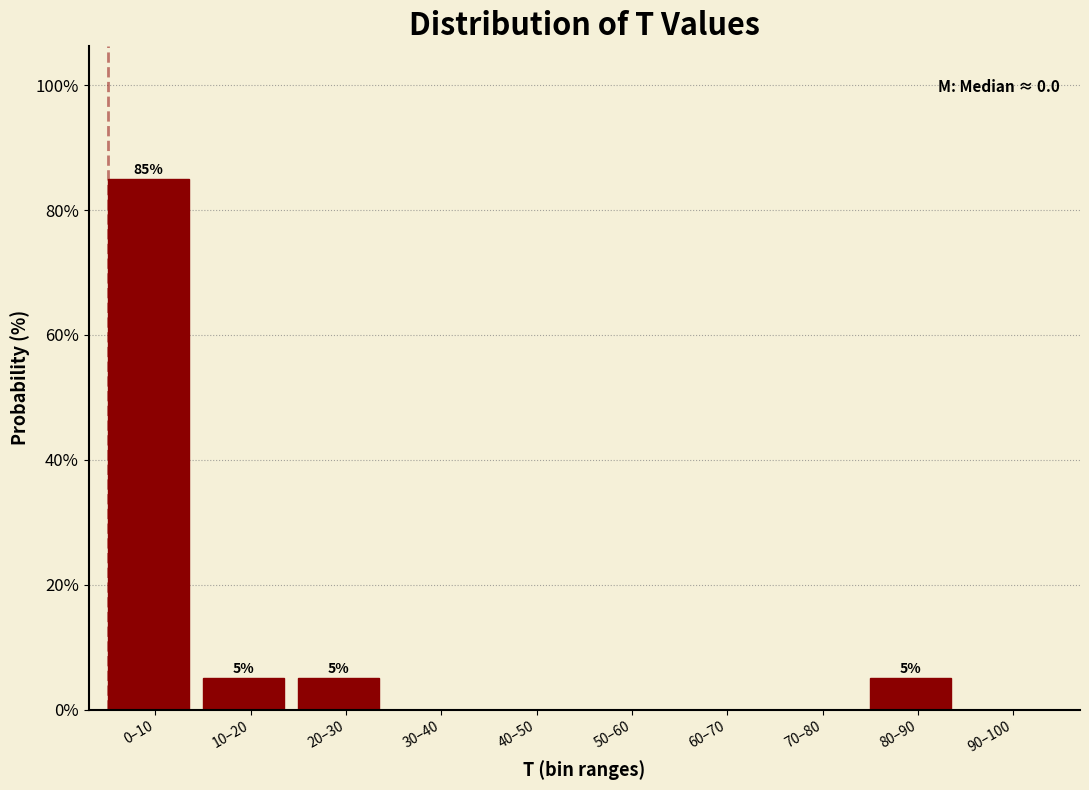

Reading left to right, list all the values displayed in this chart.

0–10=85	10–20=5	20–30=5	30–40=0	40–50=0	50–60=0	60–70=0	70–80=0	80–90=5	90–100=0